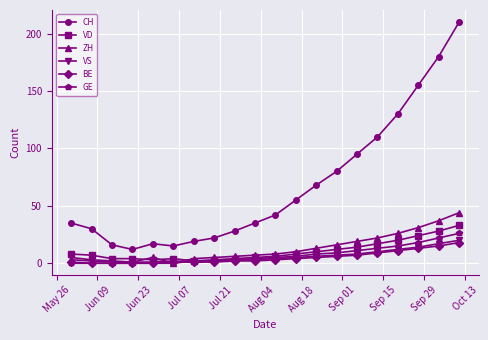

Which series has the widest spread of values?

CH